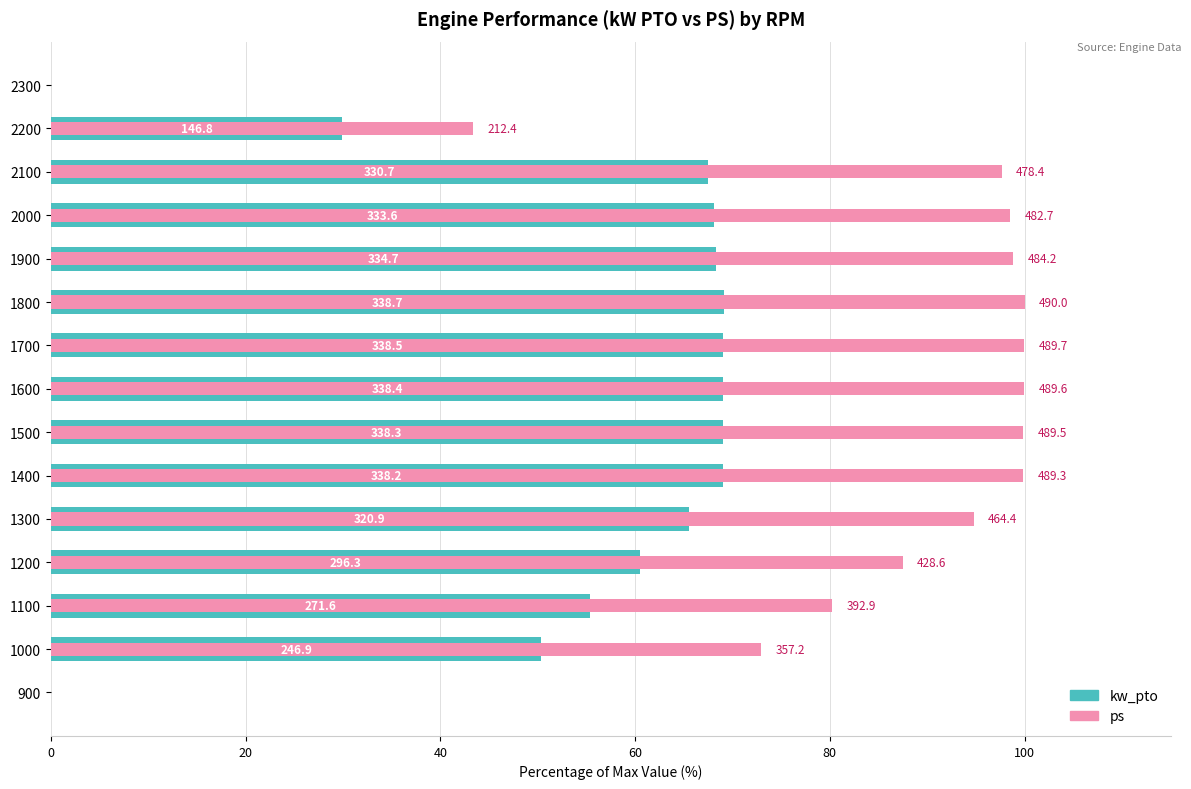

What position from the left is 100?

6